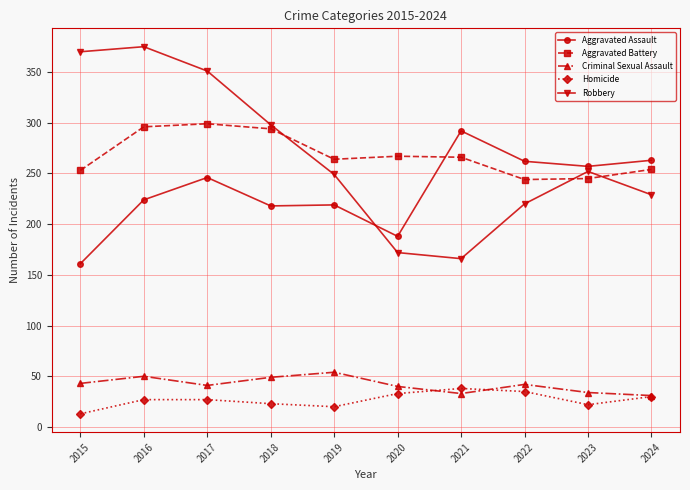

True or false: Aggravated Assault has more than 1 interior local peaks.

True